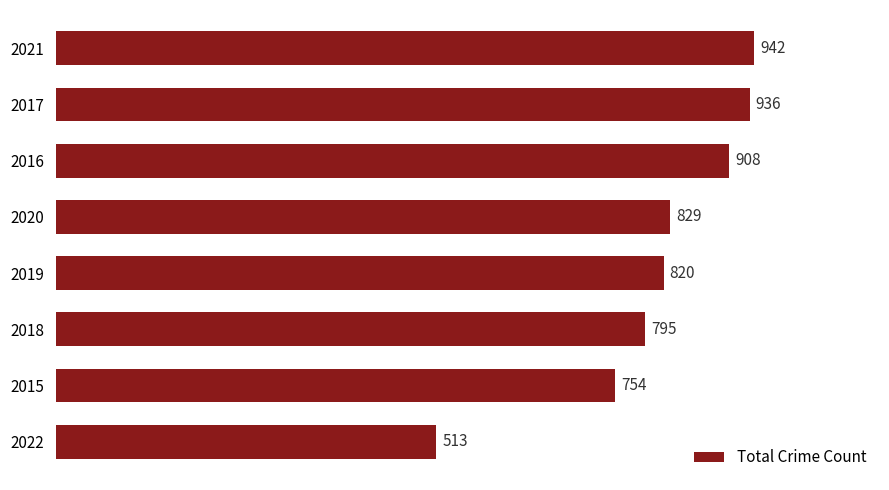

Reading bottom to top, extract all data points from this chart.

513	754	795	820	829	908	936	942